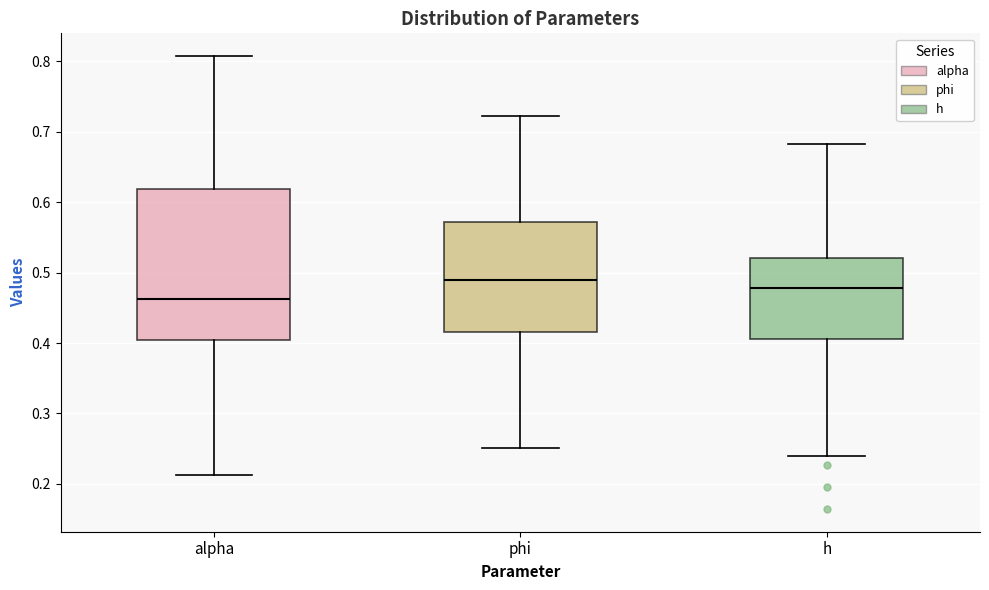

Which box is the tallest, from its lower edge to its upper edge?

alpha